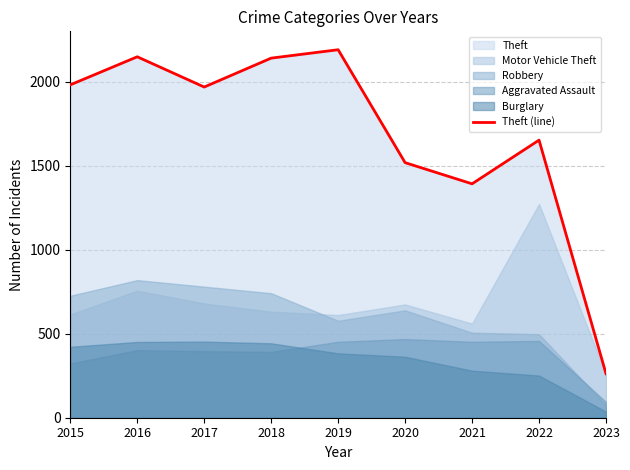

Reading right to left, transcribe all the data shown in this chart.

262	1652	1392	1518	2190	2140	1968	2148	1981